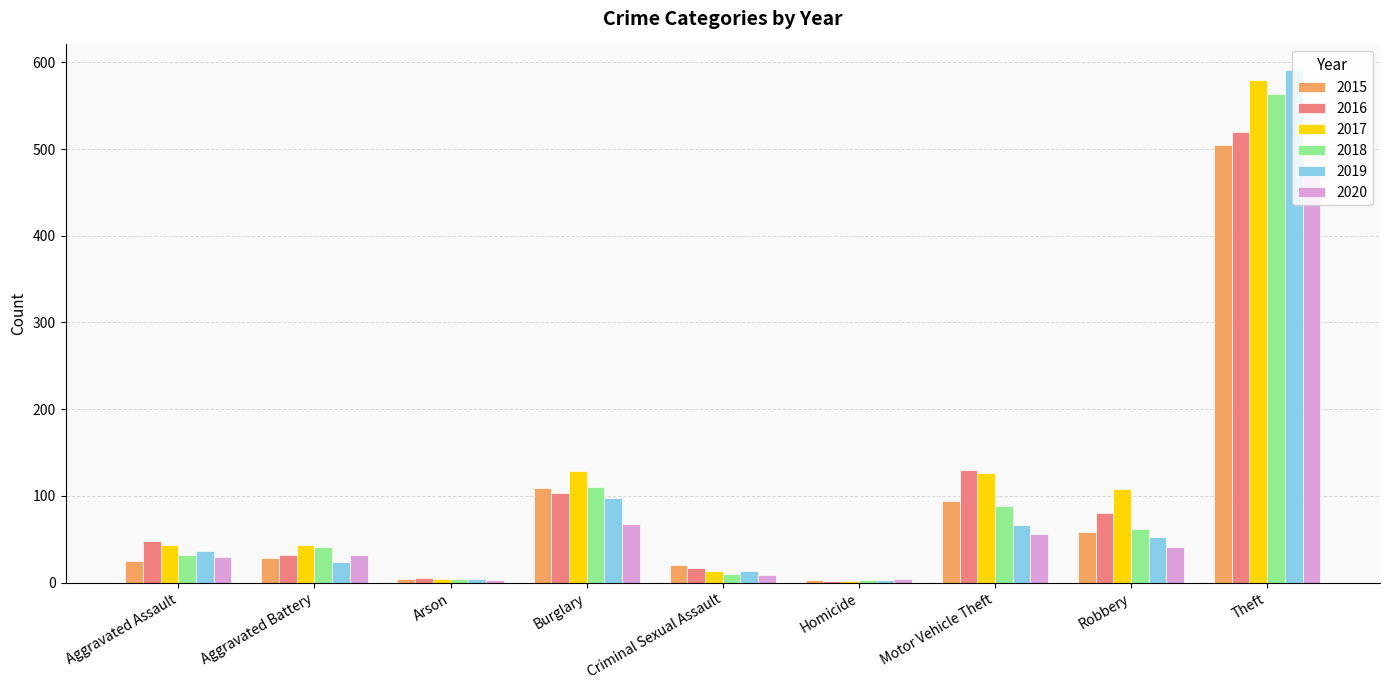

Which category has the highest value across all series?

Theft